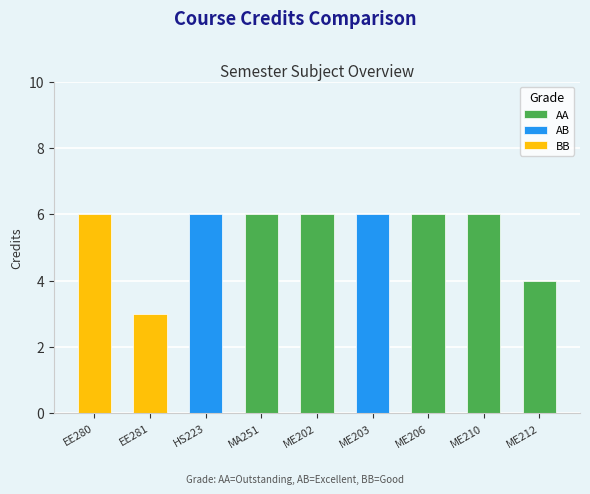

How many values are between 6 and 7?

7